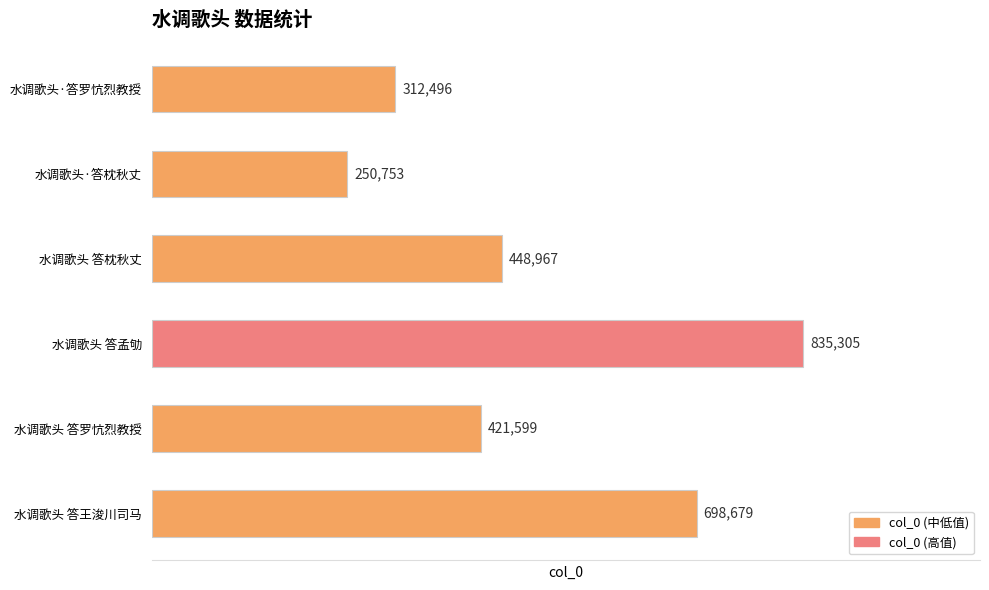

Which category has the lowest value across all series?

水调歌头·答枕秋丈